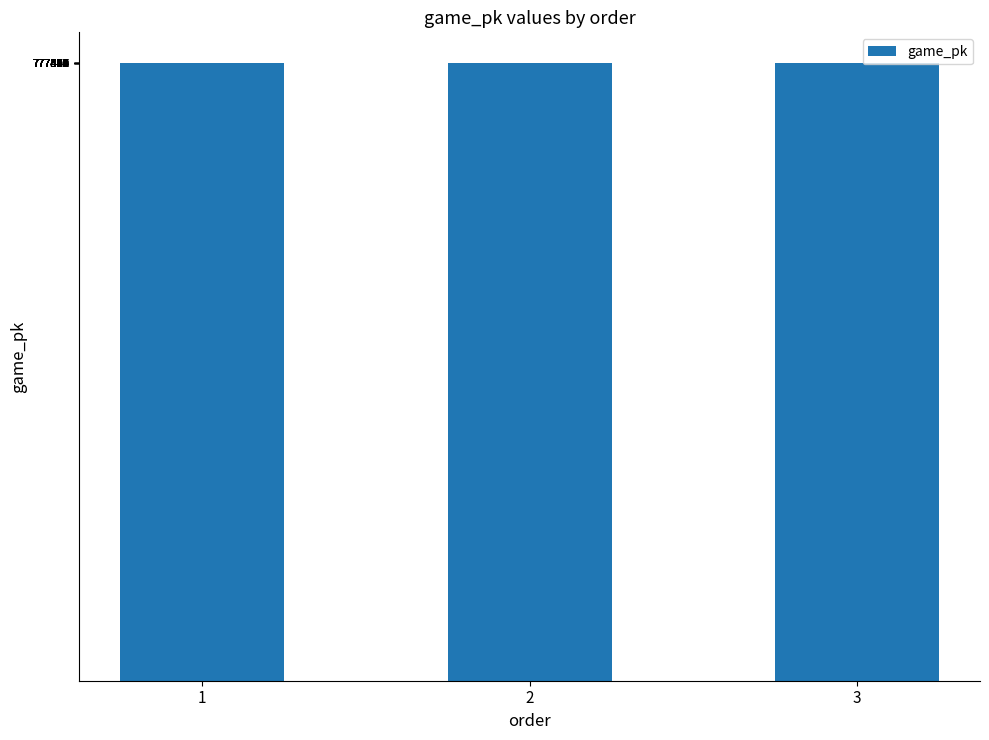

What is the sum of all values?

2332381